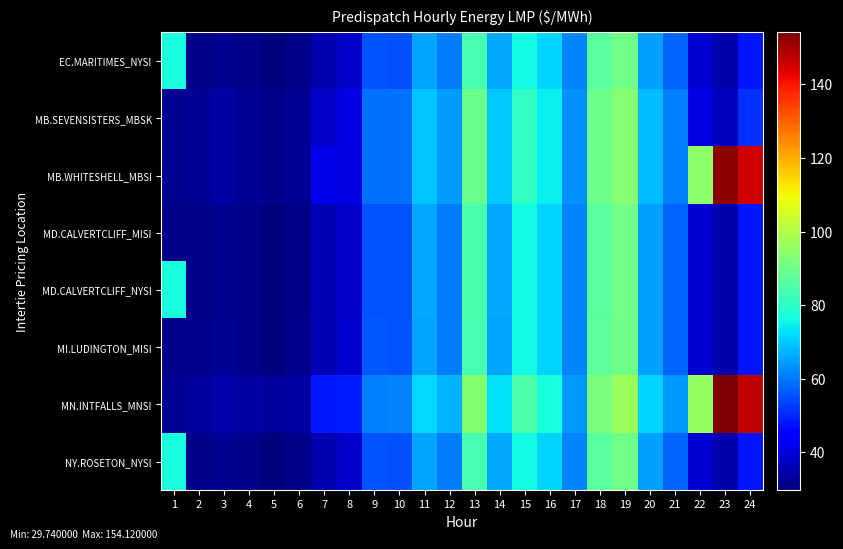

Which series has the largest total across all categories?

MN.INTFALLS_MNSI